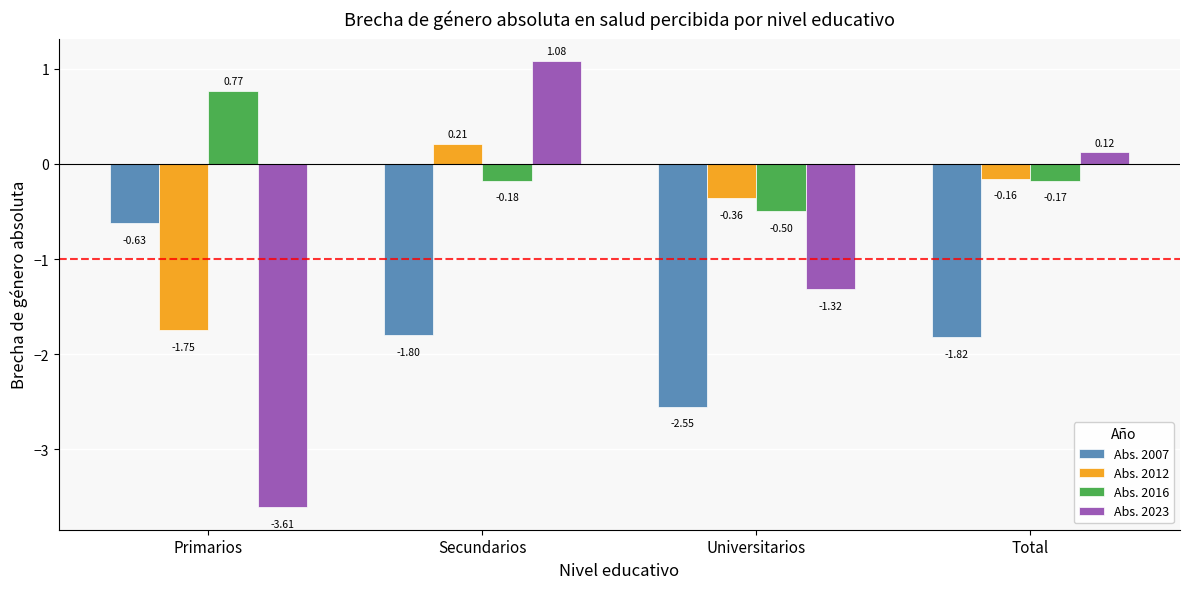

Which series changed the most between Primarios and Secundarios?

Abs. 2023